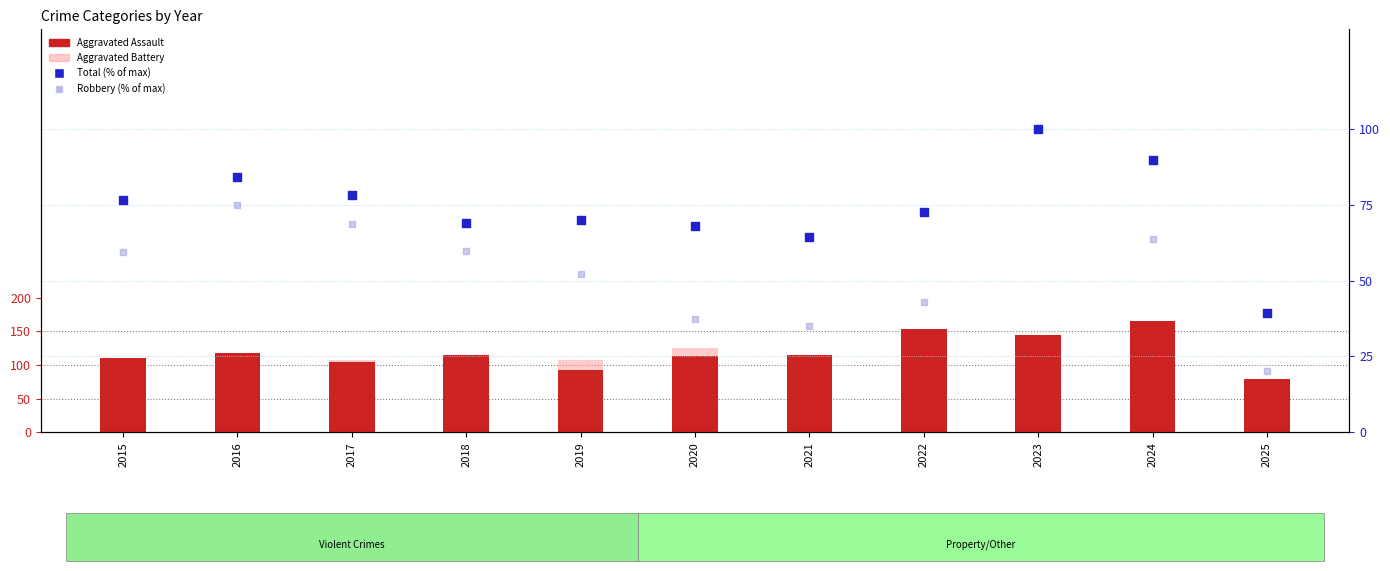

Which series has the widest spread of Y values?

Aggravated Assault